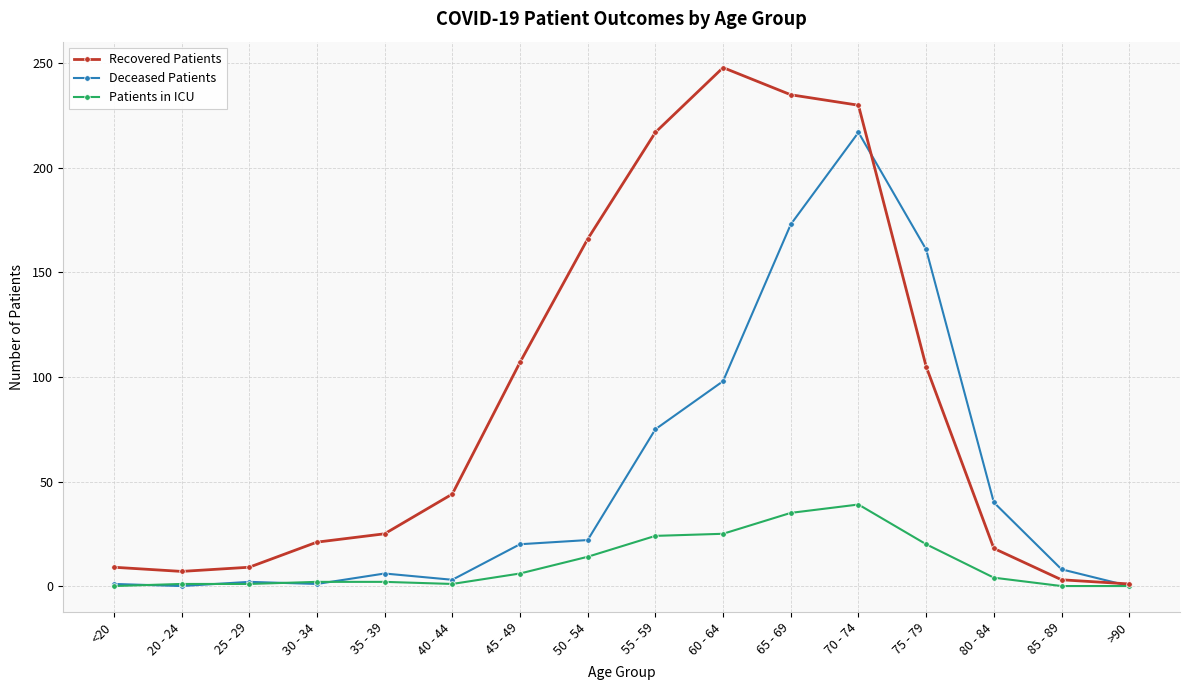

Which series has the widest spread of values?

Recovered Patients